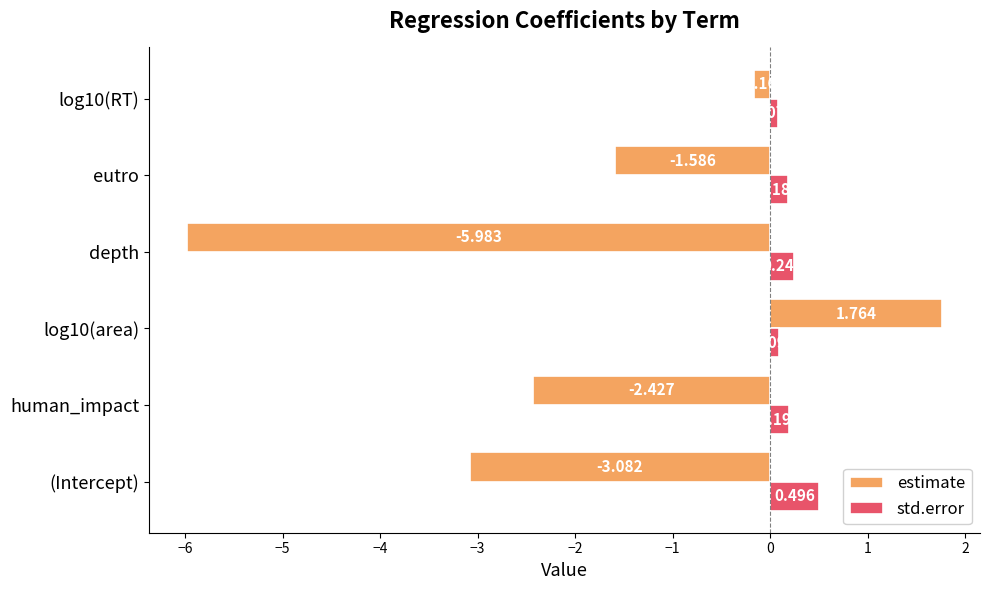

Which series has the largest range (max minus min)?

estimate